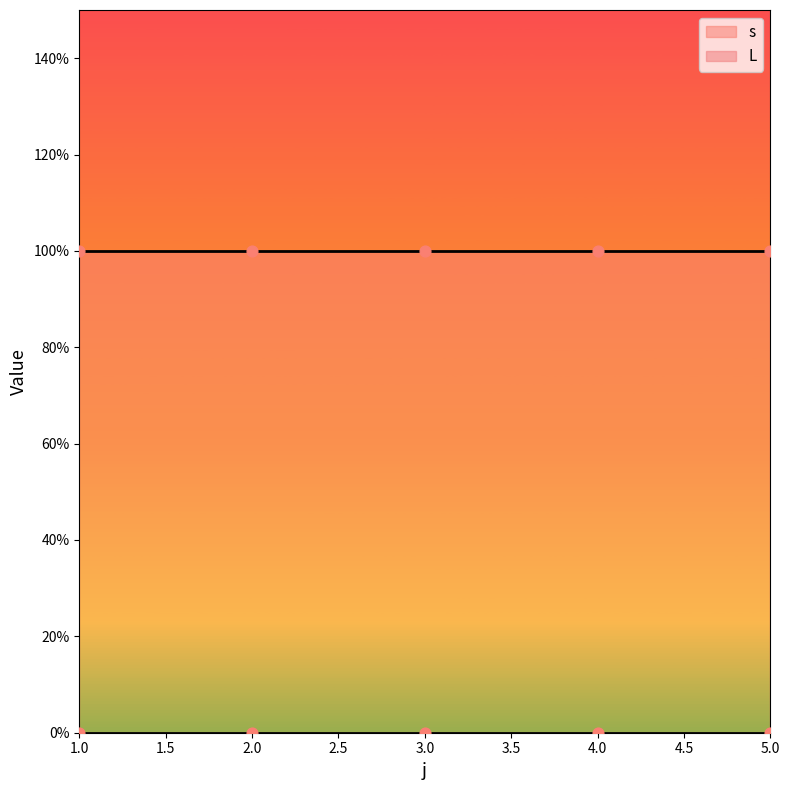

At how many categories does at least one series exceed 0?

5